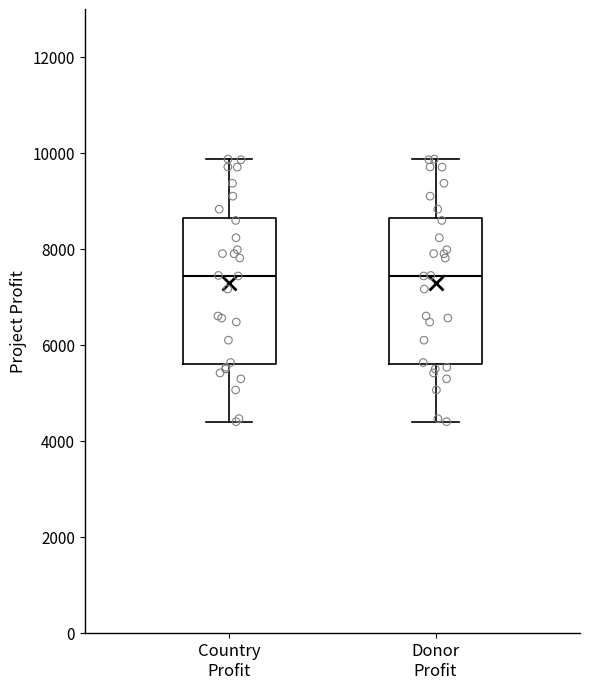

Reading left to right, read every box against the y-axis: the position of its median line, the range the box covers, and the ends of its whiskers. The values are not printed on the chart, so give them approximately, as read against the axis.

Country Profit: median 7400, box 5600 to 8600, whiskers 4400 to 9800
Donor Profit: median 7400, box 5600 to 8600, whiskers 4400 to 9800